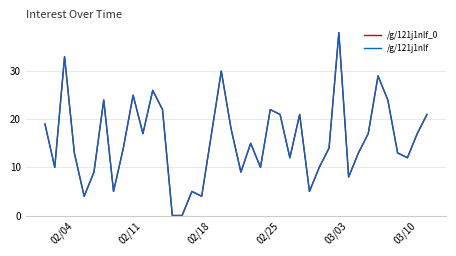

Does the chart display data point markers on the line(s)?

No